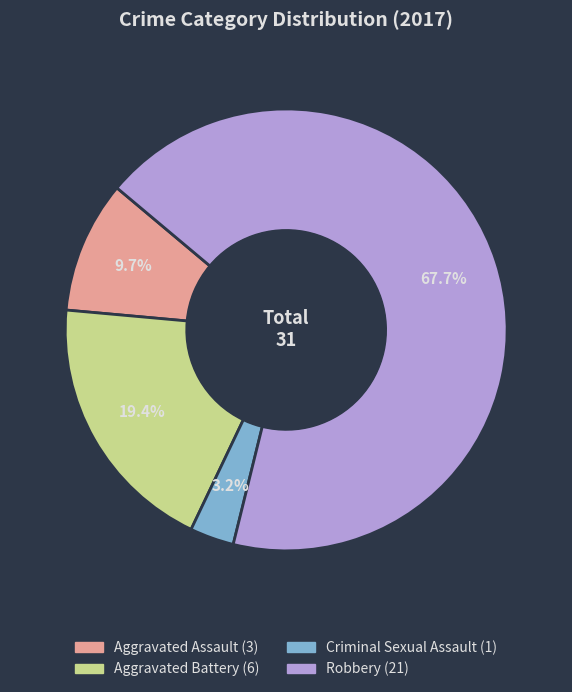

Count the number of slices in the pie.

4